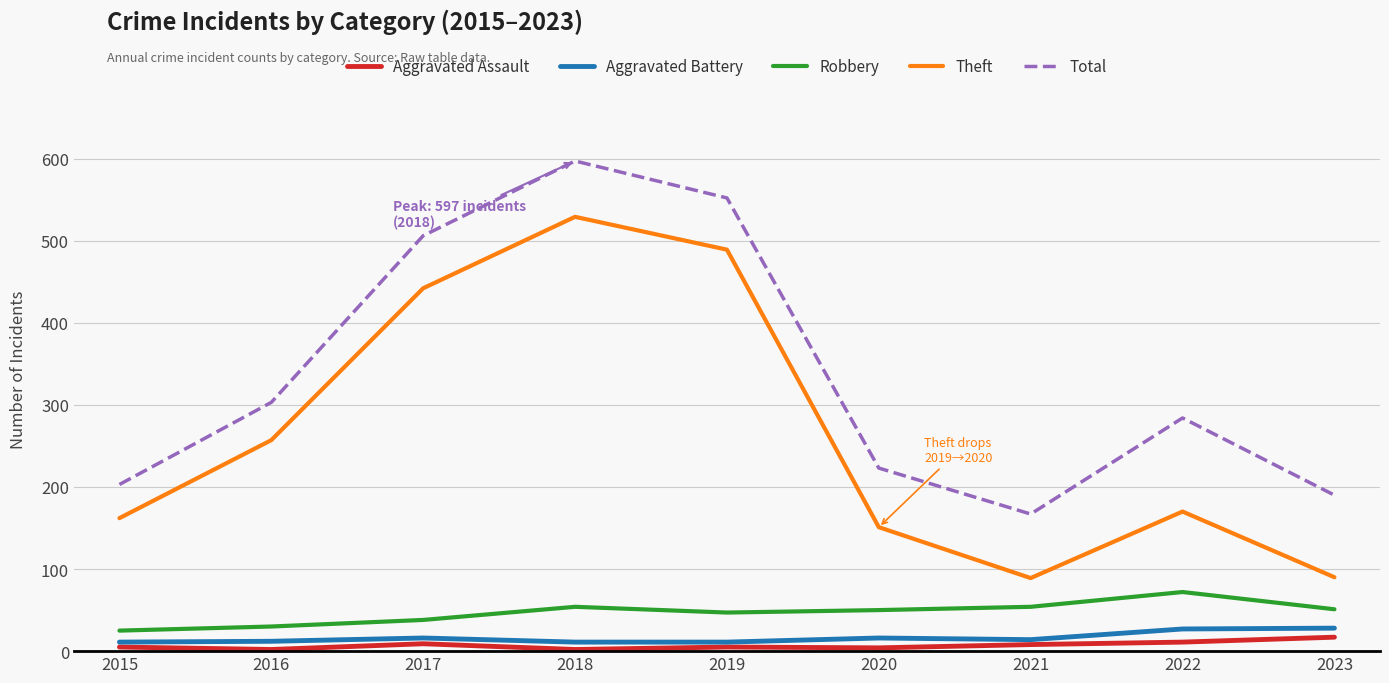

Is the value of Aggravated Battery at 2018 greater than the value of Theft at 2019?

No